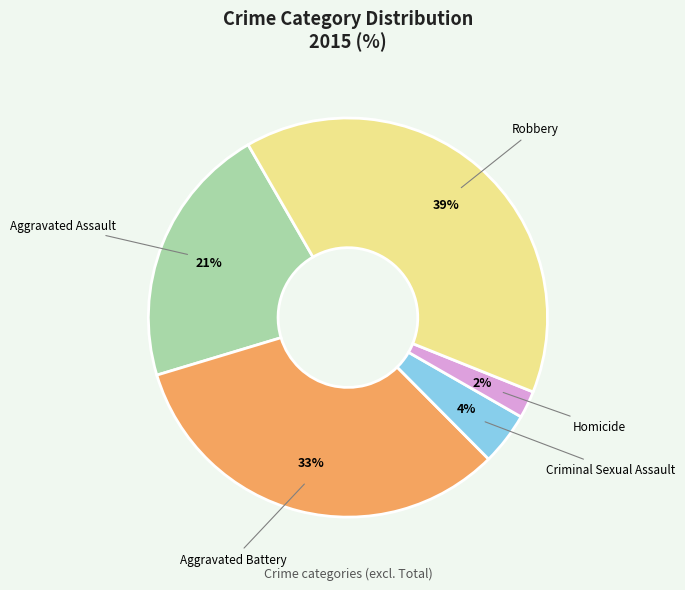

How many segments does this pie chart have?

5